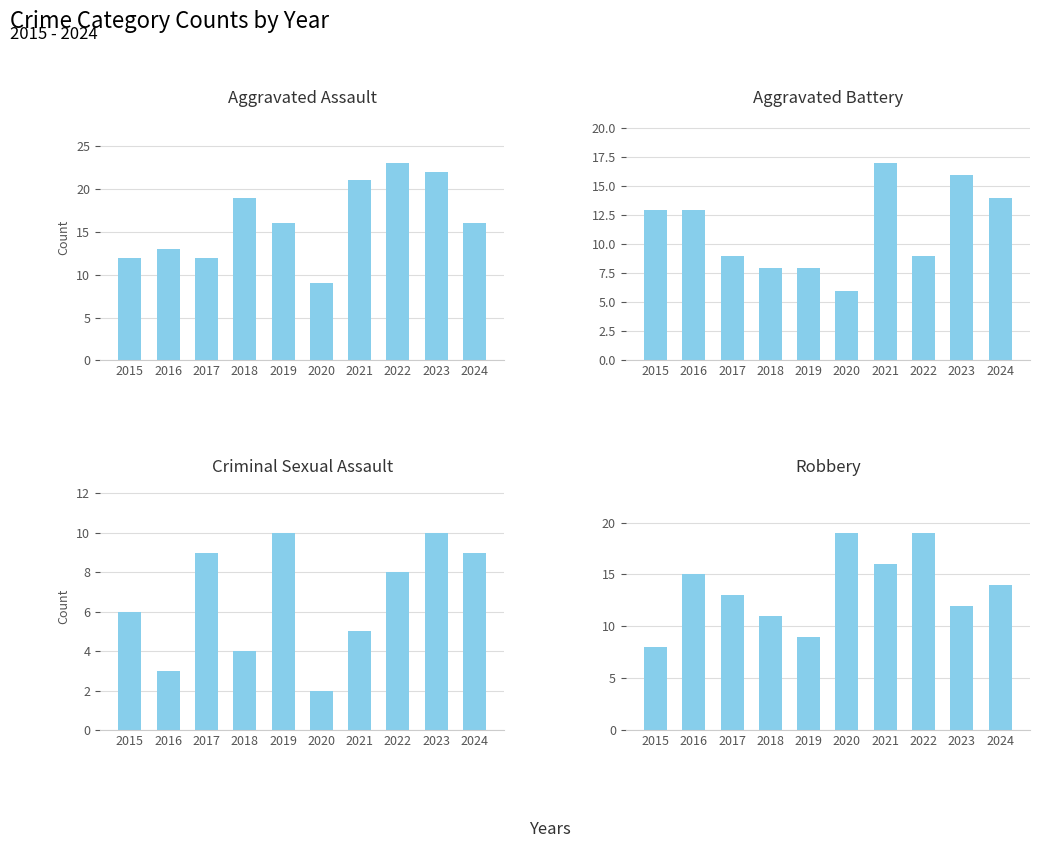

What are all the series names shown in the legend?

Aggravated Assault, Aggravated Battery, Criminal Sexual Assault, Robbery